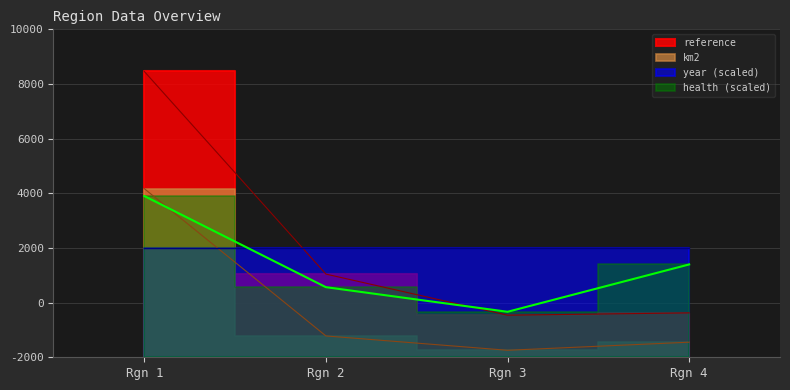

True or false: health has a value of 3701.5 at Rgn 2.

False